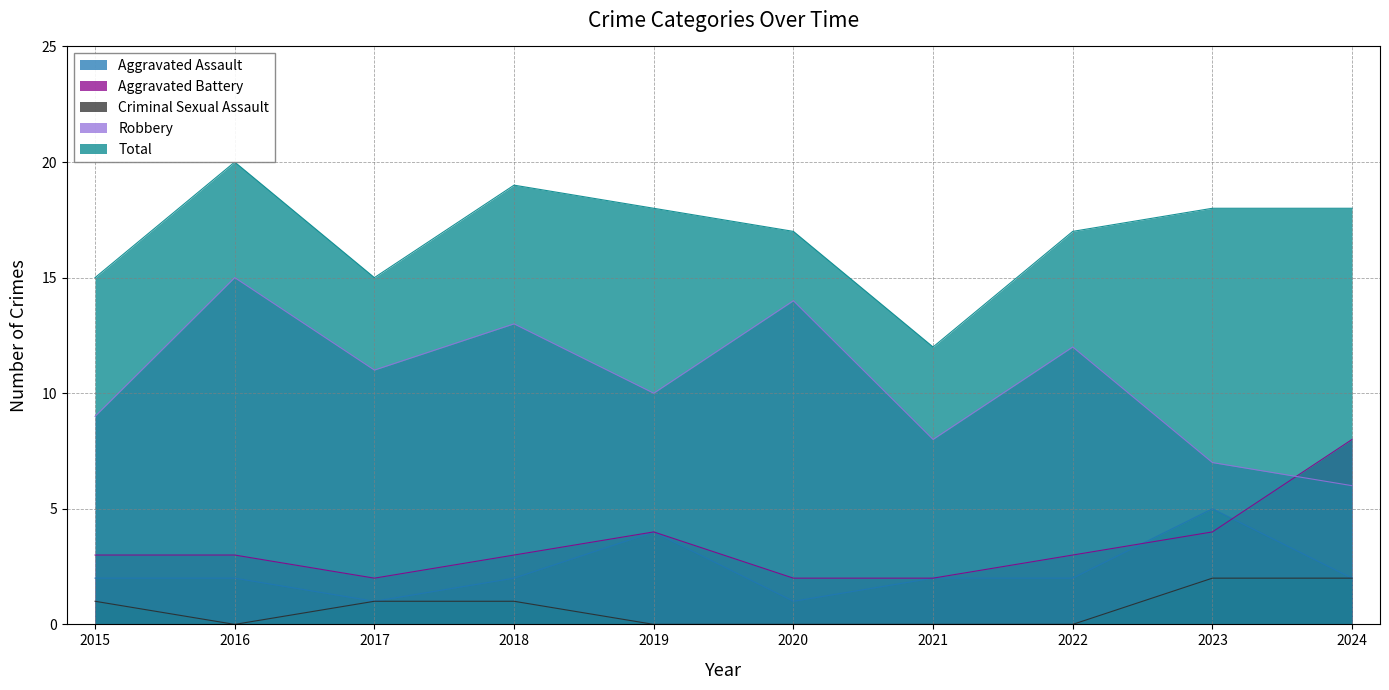

Which category has the highest value in the Aggravated Assault series?

2023